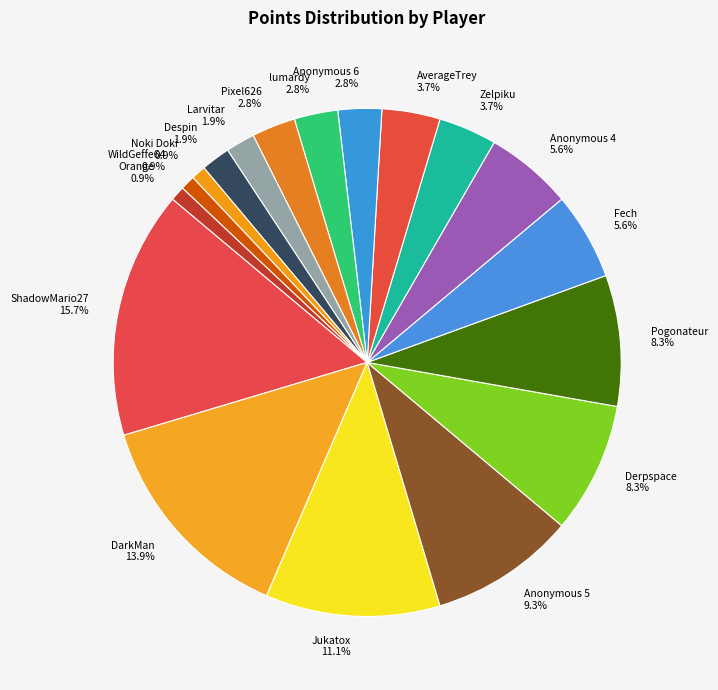

To the nearest percent, what portion does Orange represent?

1%